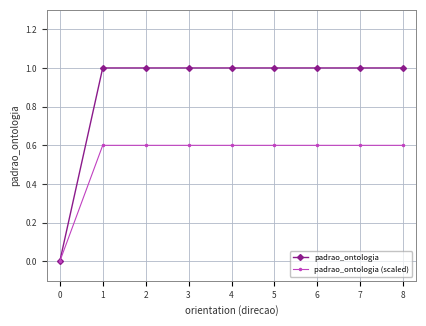

List the series in order of their overall mean, lowest first.

padrao_ontologia (scaled), padrao_ontologia